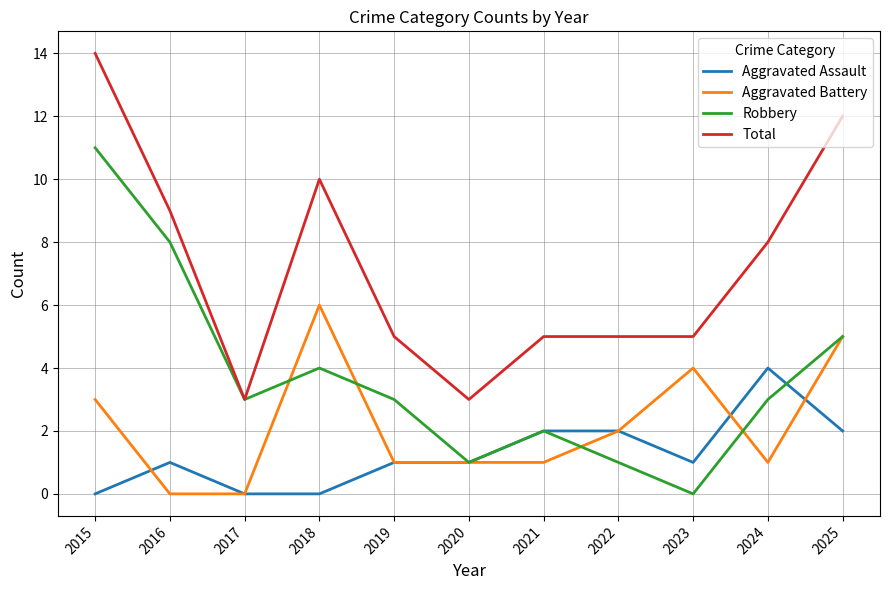

What is the difference between the maximum and minimum values in the Aggravated Battery series?

6